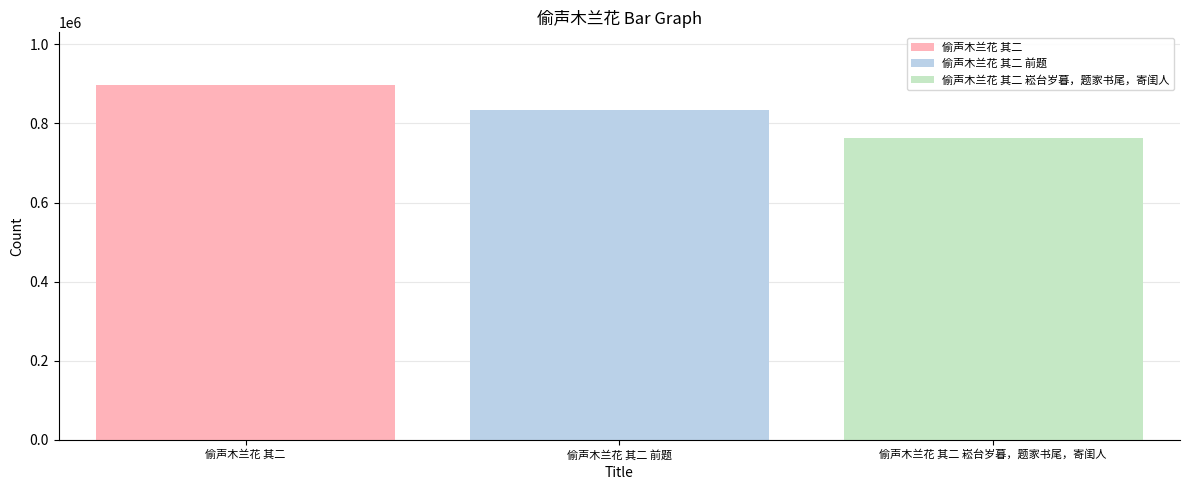

How many data points does each series have?

1